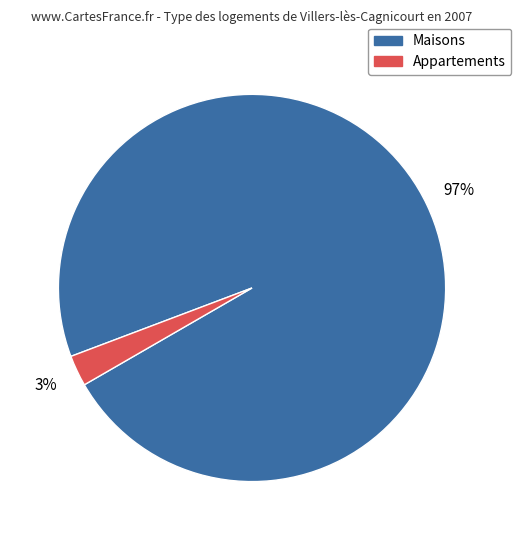

Which category has the smallest portion of the pie?

Appartements